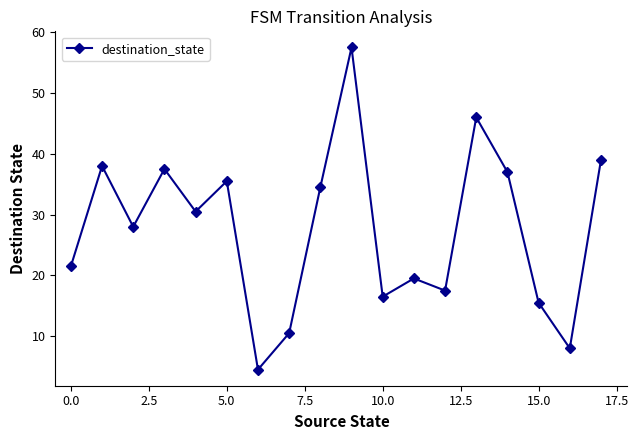

How many lines are shown in the chart?

1